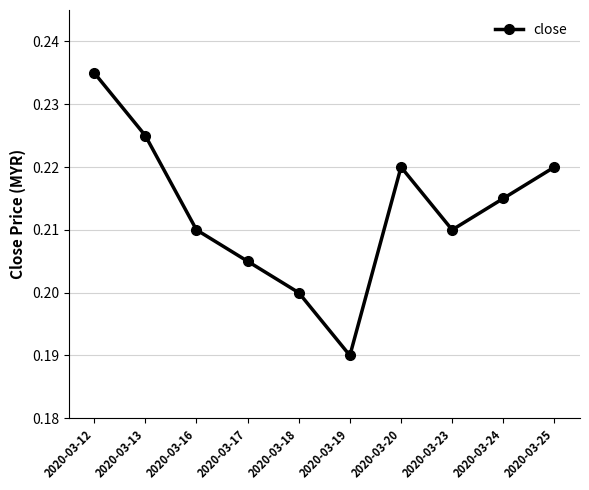

How many interior local peaks (higher than both neighbors) does the data have?

1